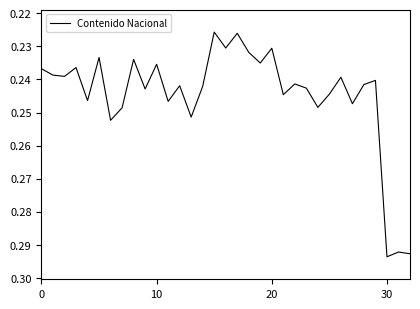

Reading left to right, what are all the values shown in this chart?

0.2	0.2	0.2	0.2	0.2	0.2	0.3	0.2	0.2	0.2	0.2	0.2	0.2	0.3	0.2	0.2	0.2	0.2	0.2	0.2	0.2	0.2	0.2	0.2	0.2	0.2	0.2	0.2	0.2	0.2	0.3	0.3	0.3